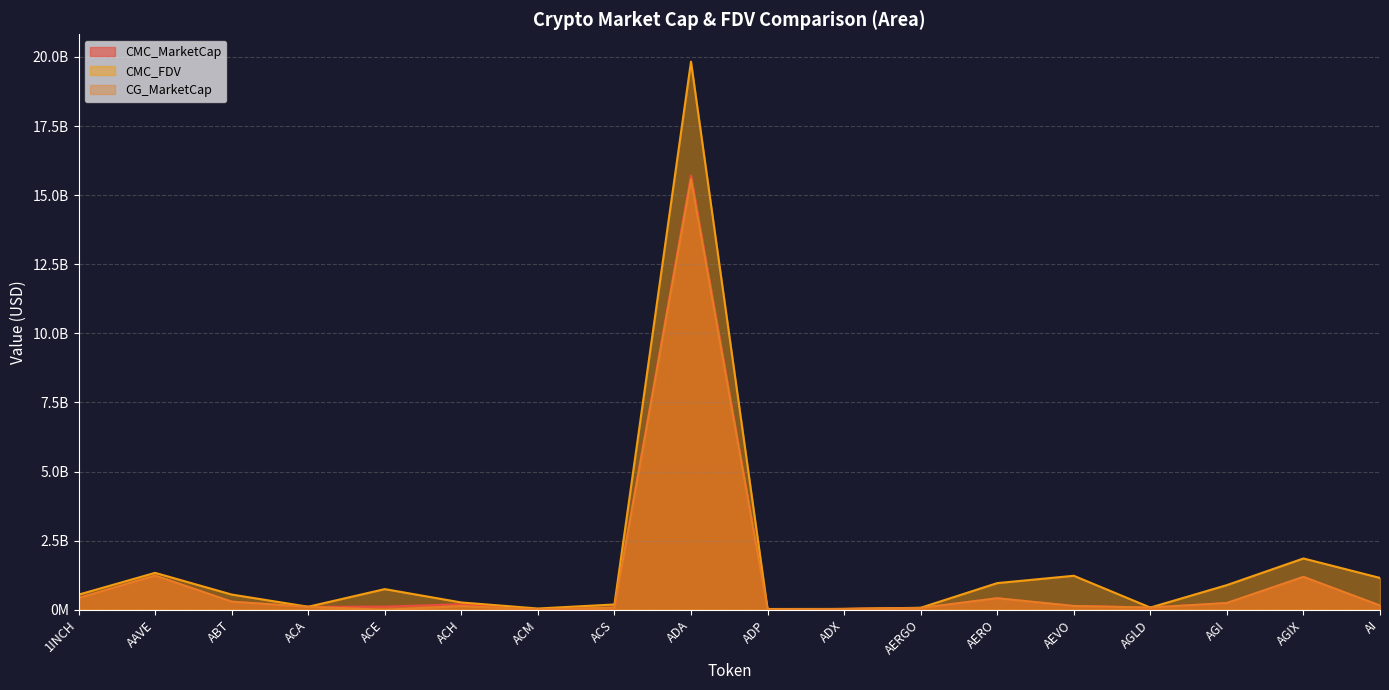

Between 1INCH and AGI, which is larger?

1INCH